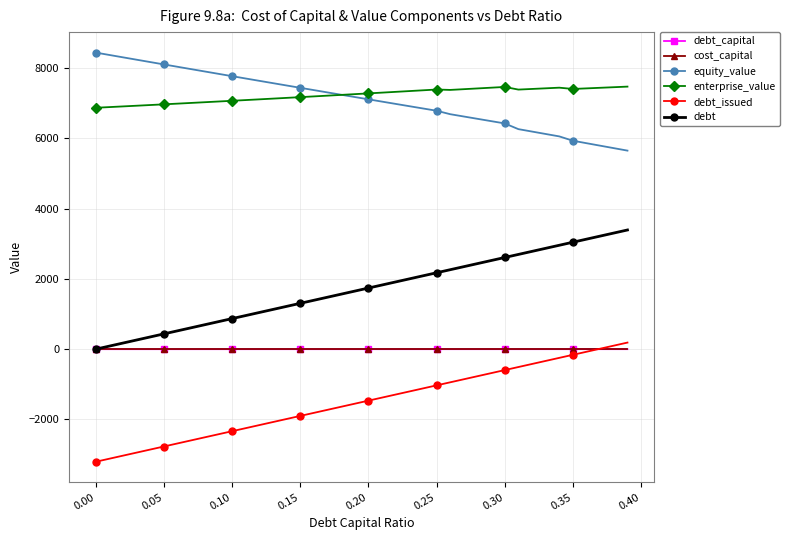

Which series ends up on top after the final intersection of equity_value and enterprise_value?

enterprise_value